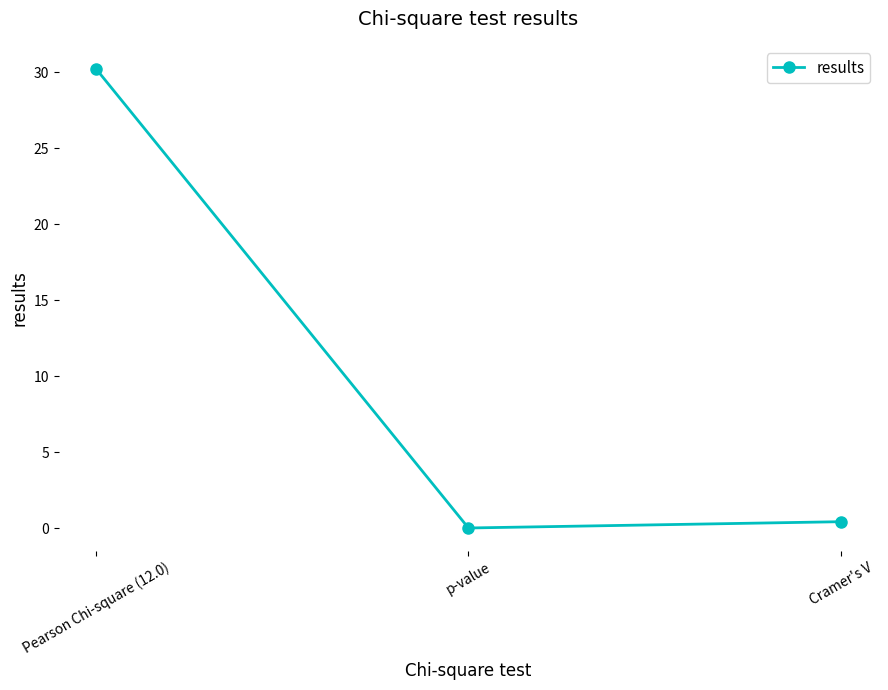

List the labels in order of value, largest first.

Pearson Chi-square (12.0), Cramer's V, p-value